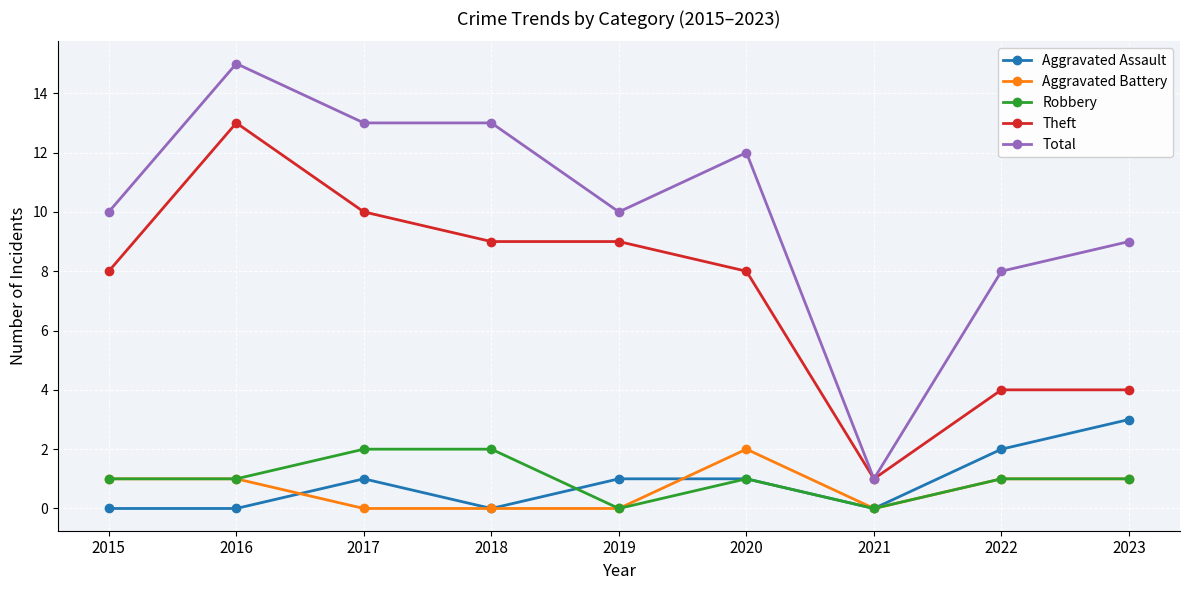

What are all the series names shown in the legend?

Aggravated Assault, Aggravated Battery, Robbery, Theft, Total